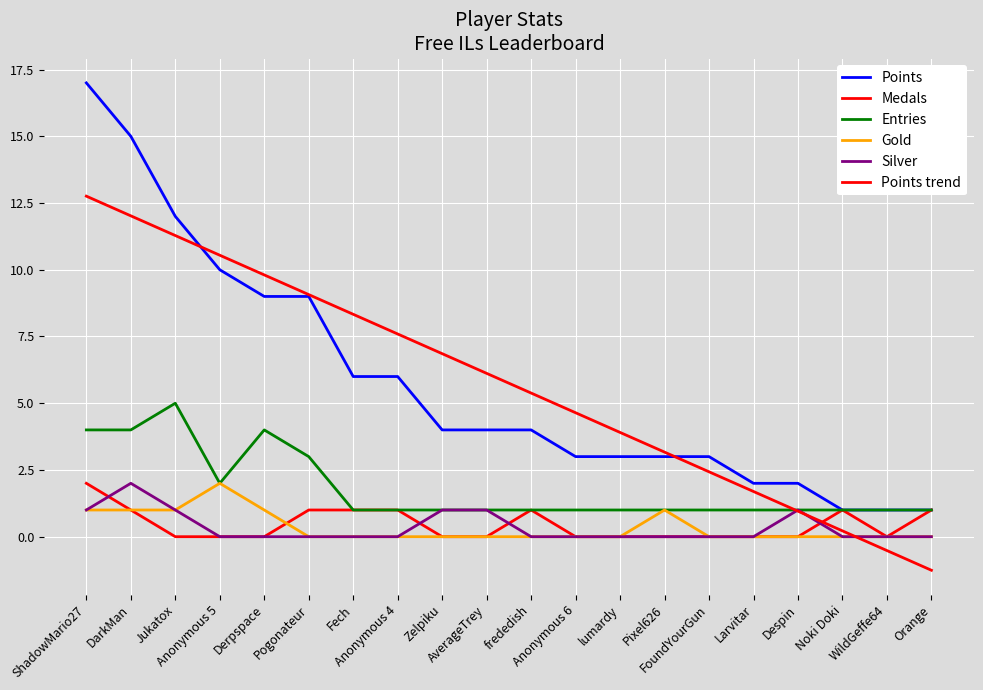

Is it true that Entries equals 1.5 at Pixel626?

False